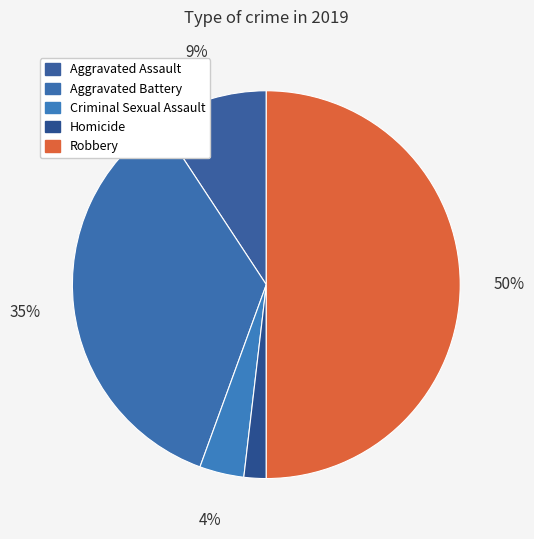

Count the number of slices in the pie.

5